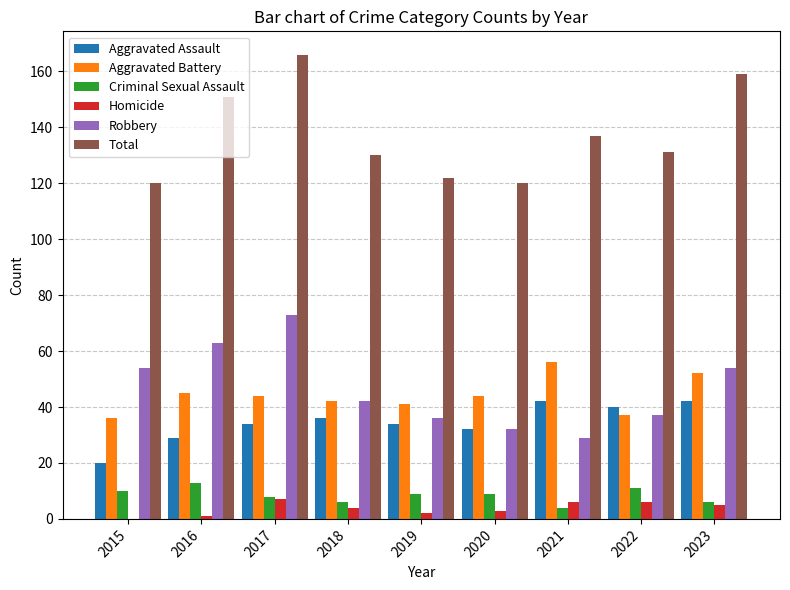

Which series changed the most between 2018 and 2023?

Total